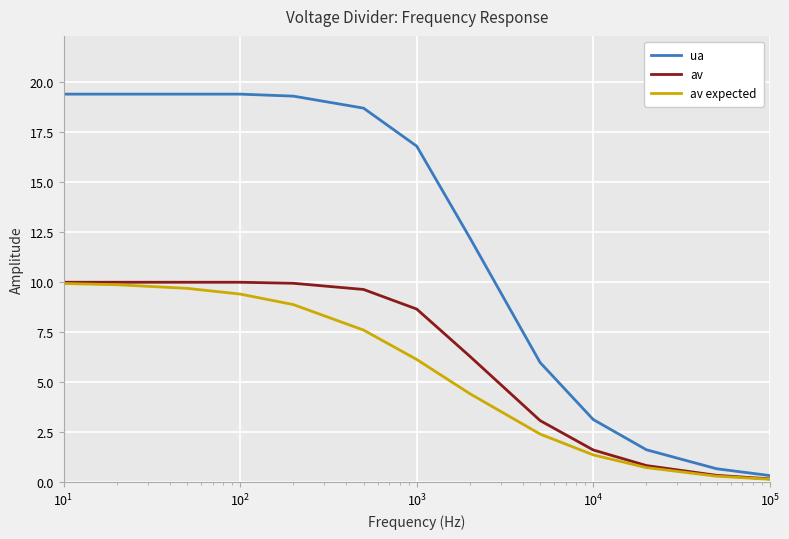

Which series has the largest total across all categories?

ua